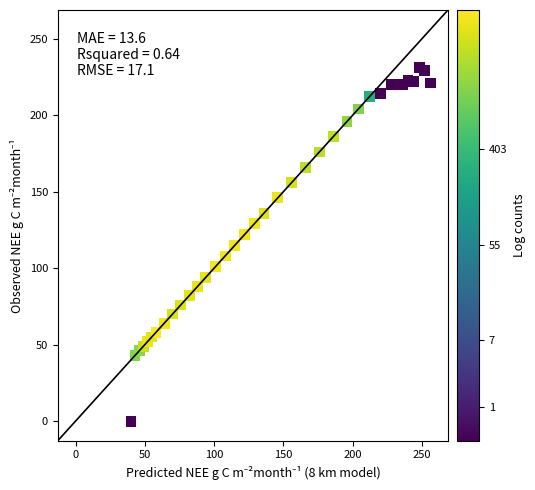

What is the range of Y values (max minus min)?

231